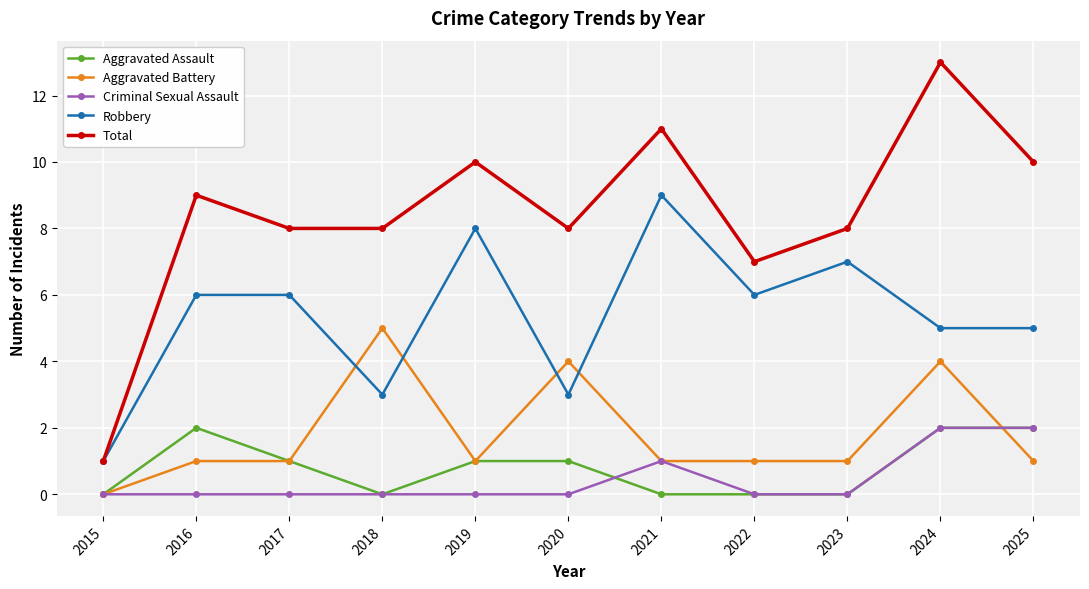

At which label does Total first exceed 8?

2016